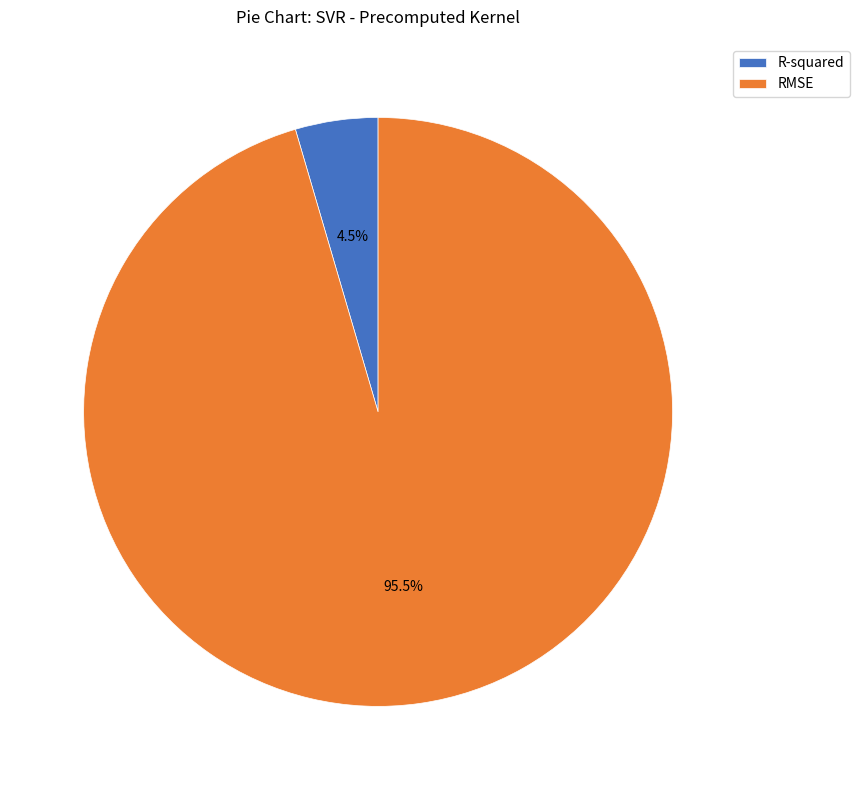

Rank the categories by value from lowest to highest.

R-squared, RMSE